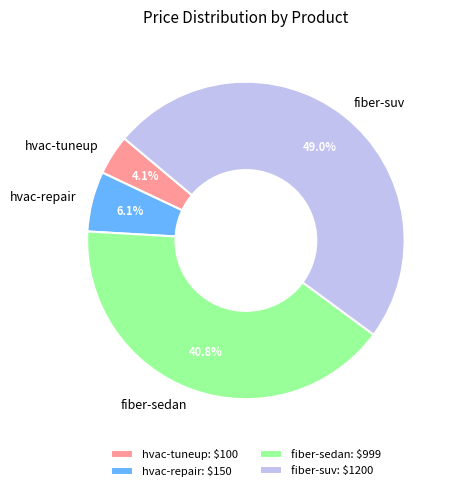

True or false: hvac-tuneup accounts for 16% of the total.

False